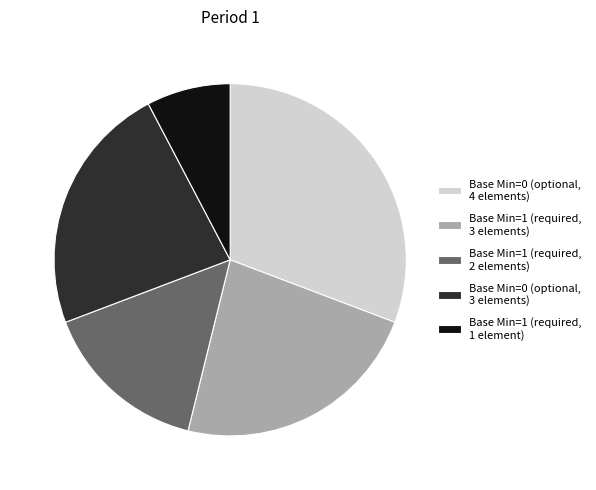

How many slices are in this pie chart?

5